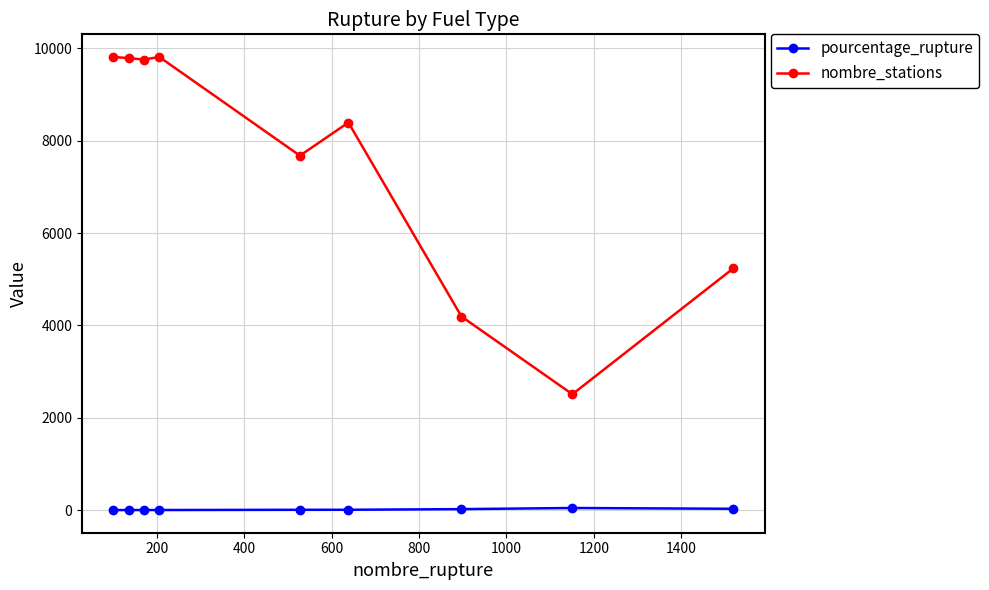

True or false: nombre_stations has more than 1 interior local peaks.

True